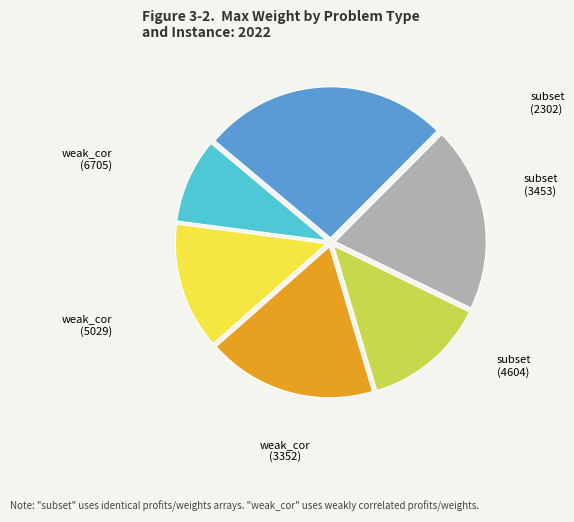

To the nearest percent, what portion does subset (2302) represent?

9%